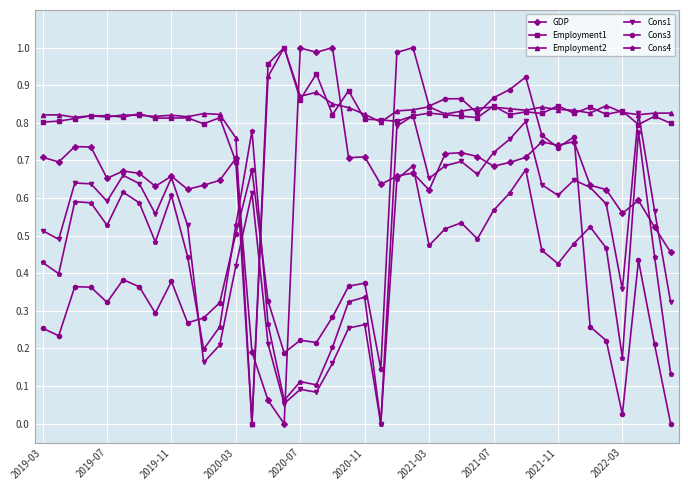

True or false: Cons3 has more than 0 points higher than both neighbors.

True